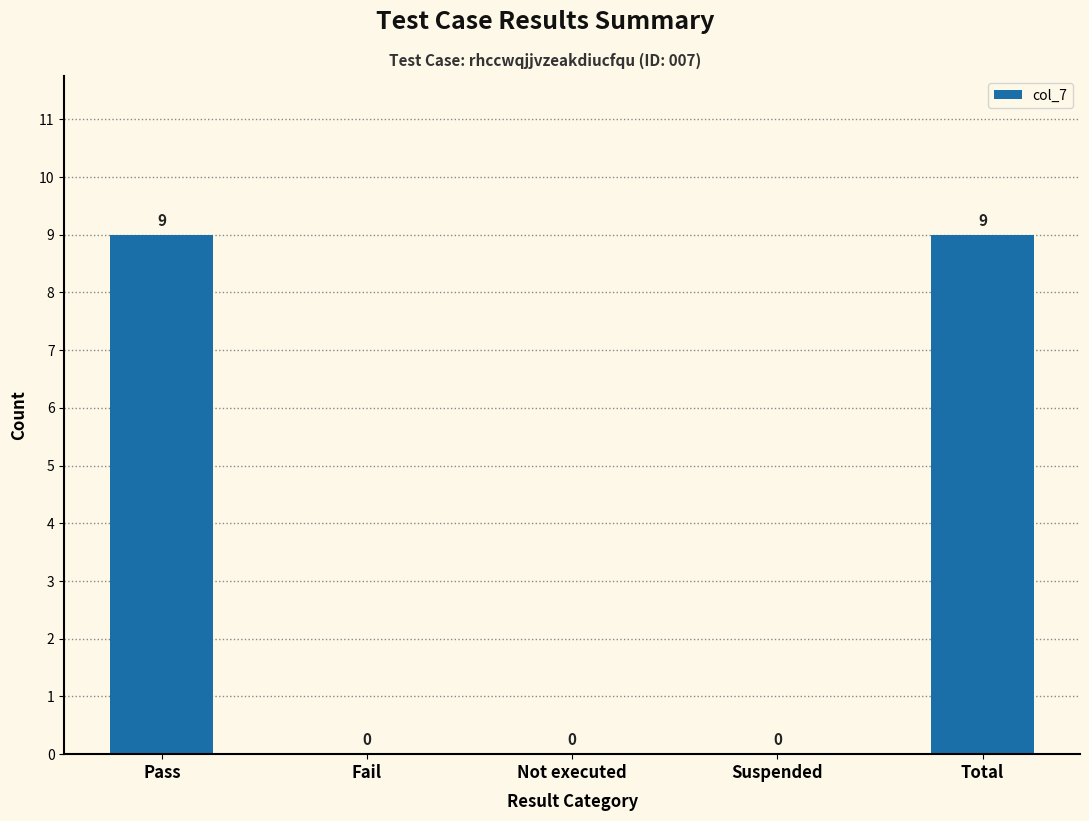

How many values are between 0 and 9?

5